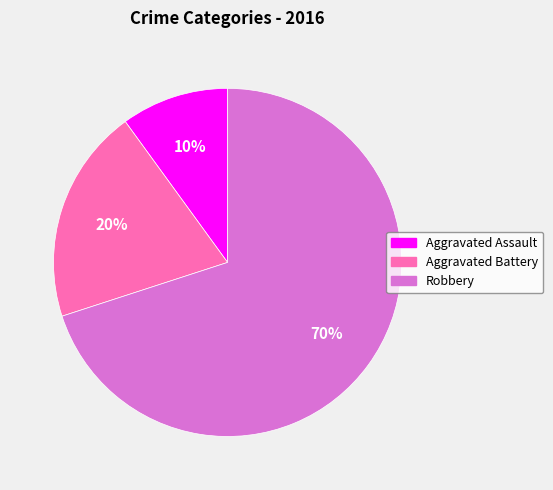

Which slice is the smallest?

Aggravated Assault